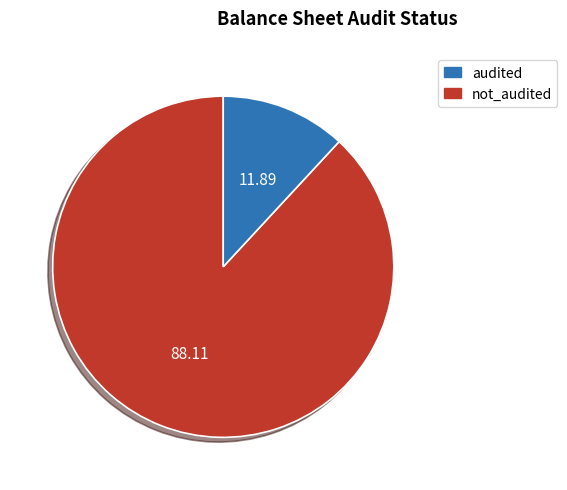

Is there any slice that represents more than half of the pie?

Yes